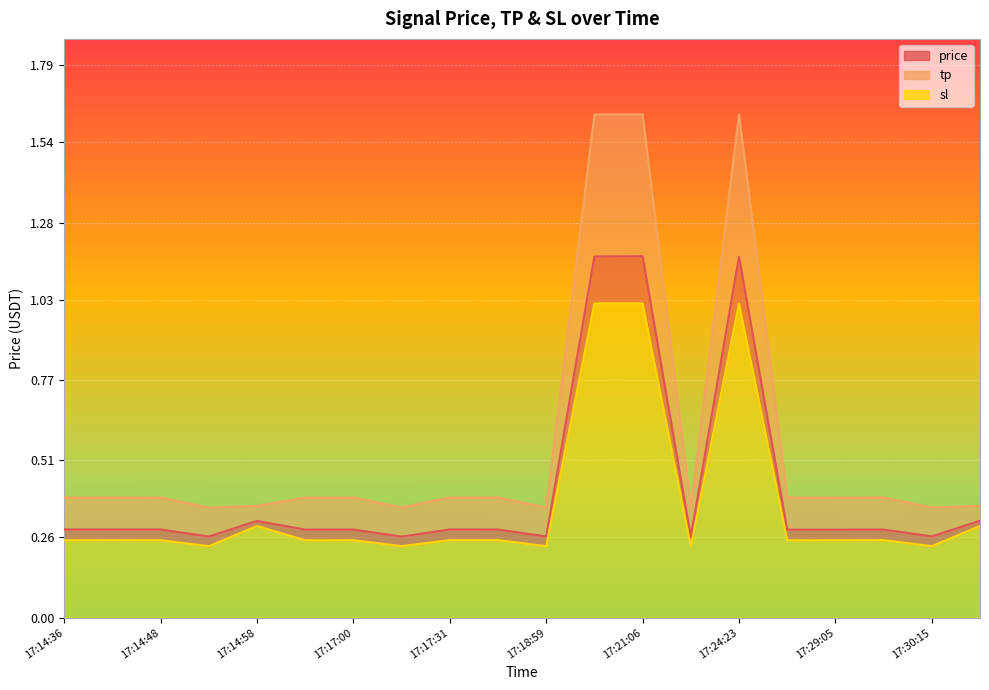

The value of sl at 17:17:00 is 0.3. True or false?

True